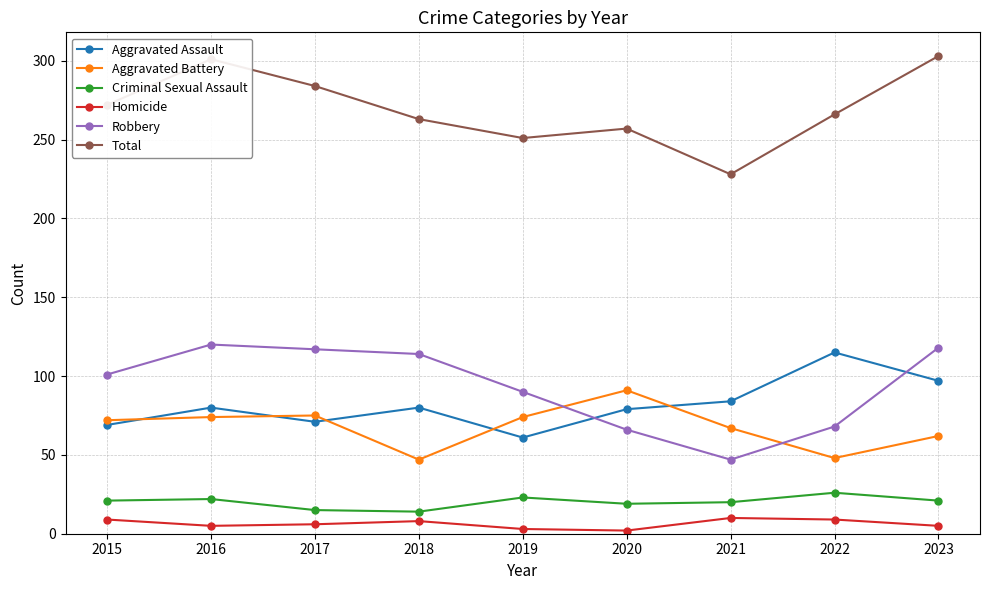

Which series has the largest total across all categories?

Total